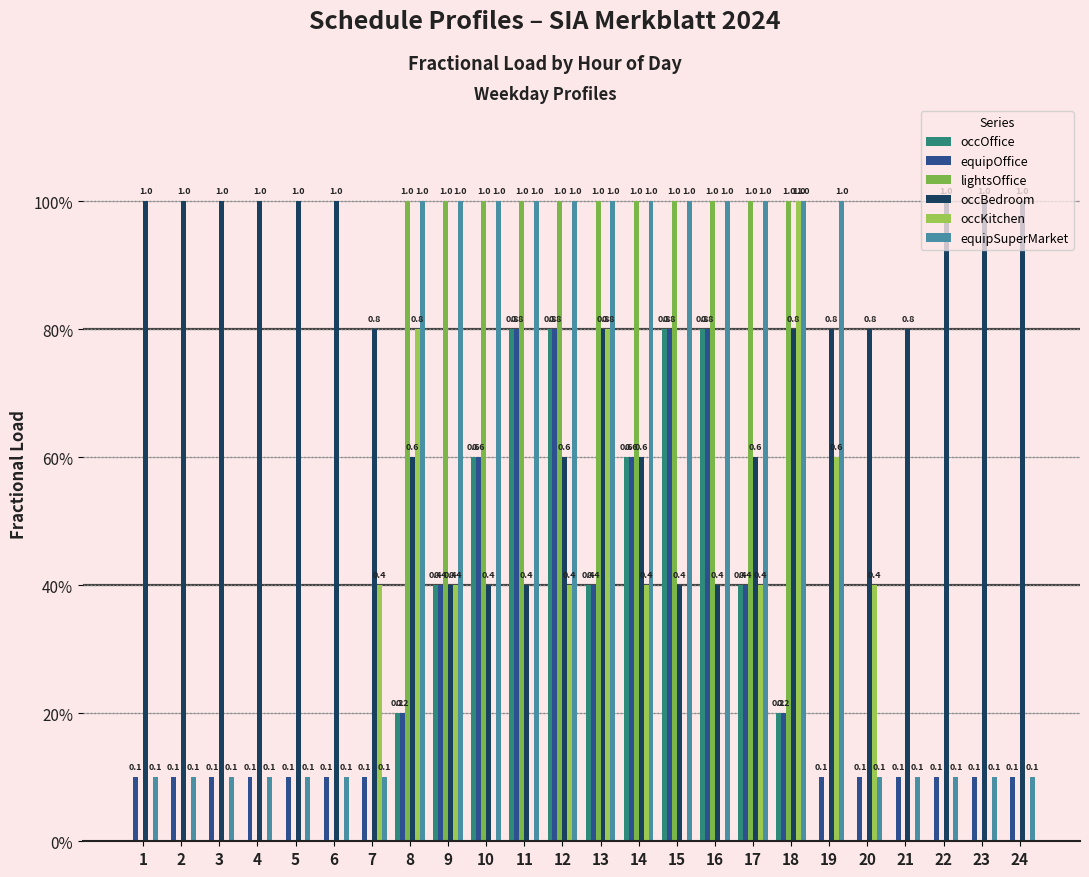

Does the chart contain stacked bars?

No